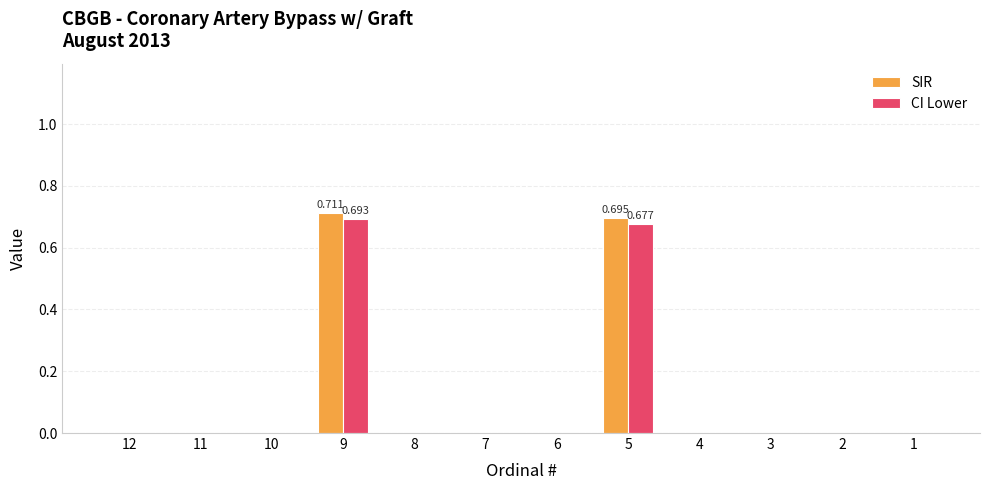

Reading left to right, transcribe all the data shown in this chart.

SIR: 0.0	0.0	0.0	0.7	0.0	0.0	0.0	0.7	0.0	0.0	0.0	0.0
CI Lower: 0.0	0.0	0.0	0.7	0.0	0.0	0.0	0.7	0.0	0.0	0.0	0.0